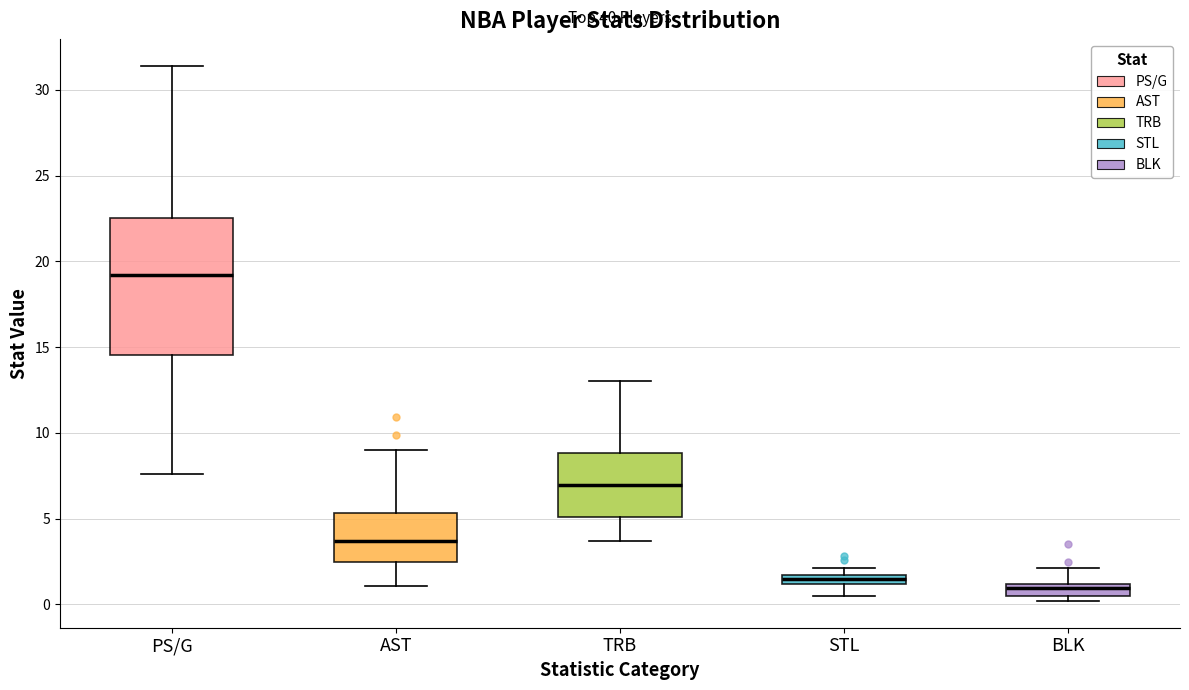

Where does the upper whisker of the box for TRB end on the y-axis? The values are not printed on the chart, so give them approximately, as read against the axis.

13.0